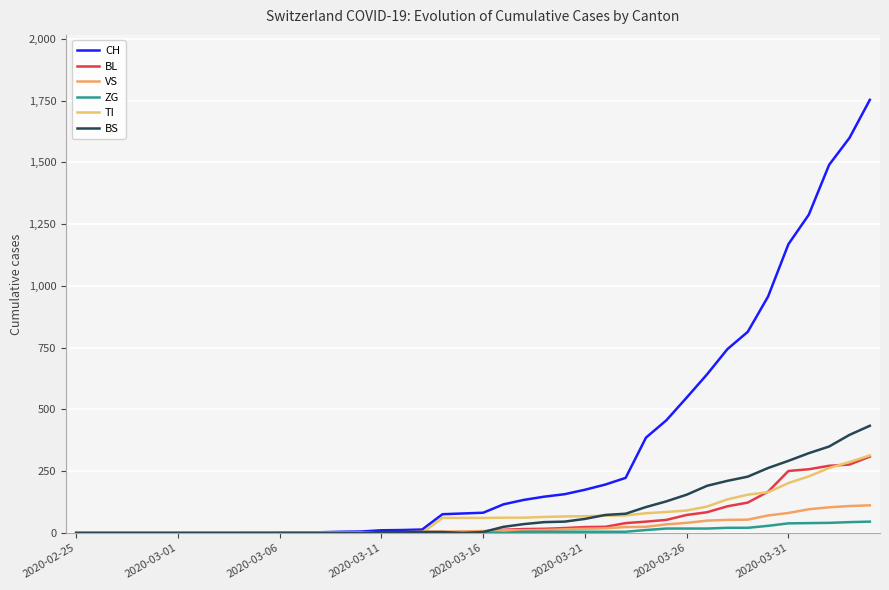

How many lines are shown in the chart?

6